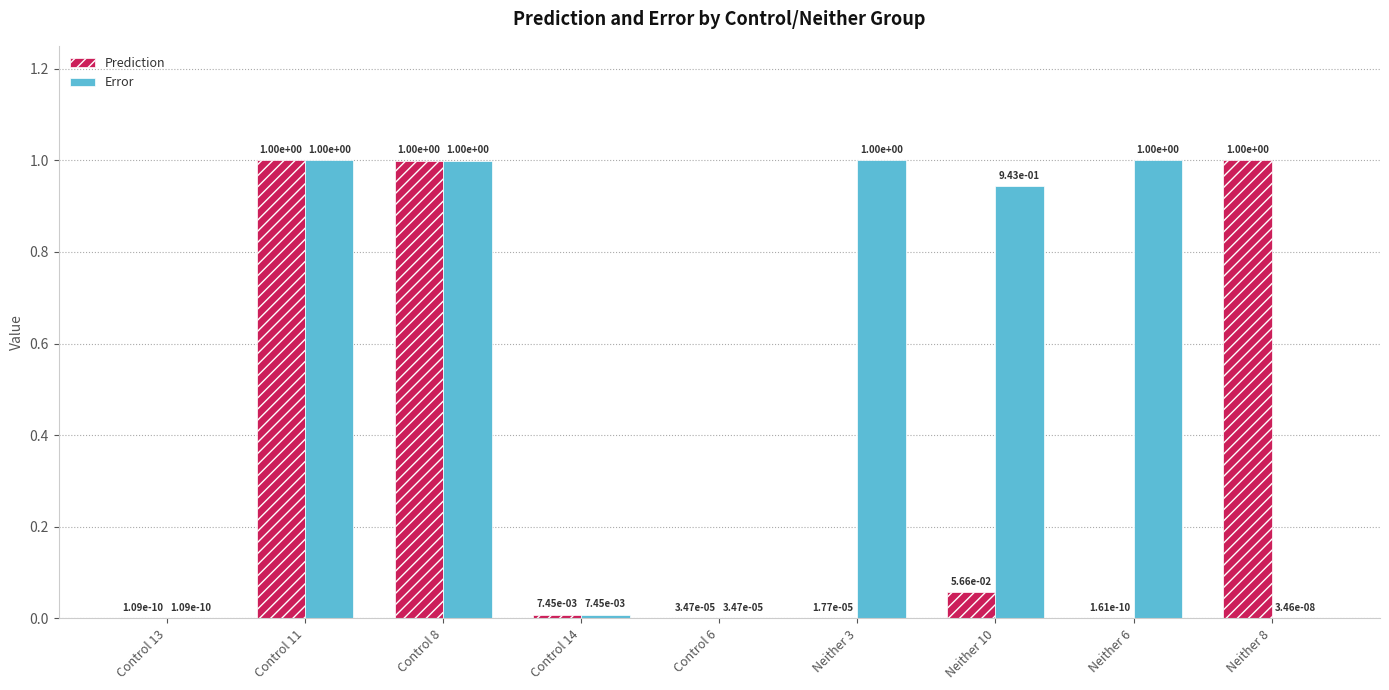

What is the approximate value of Error at Neither 6?

1.0